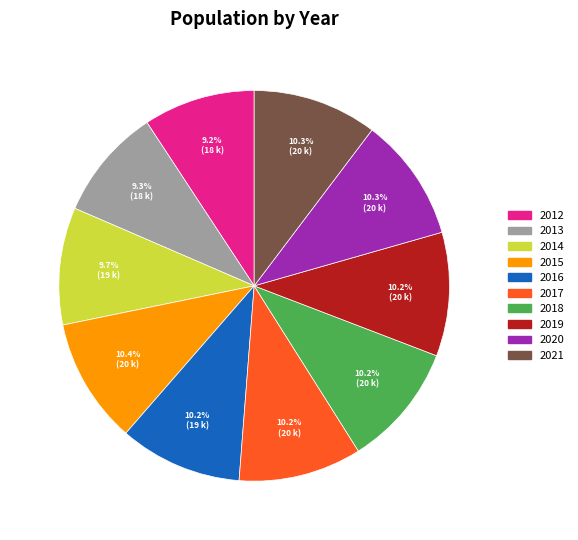

Is the sum of 2020 and 2016 greater than half?

No